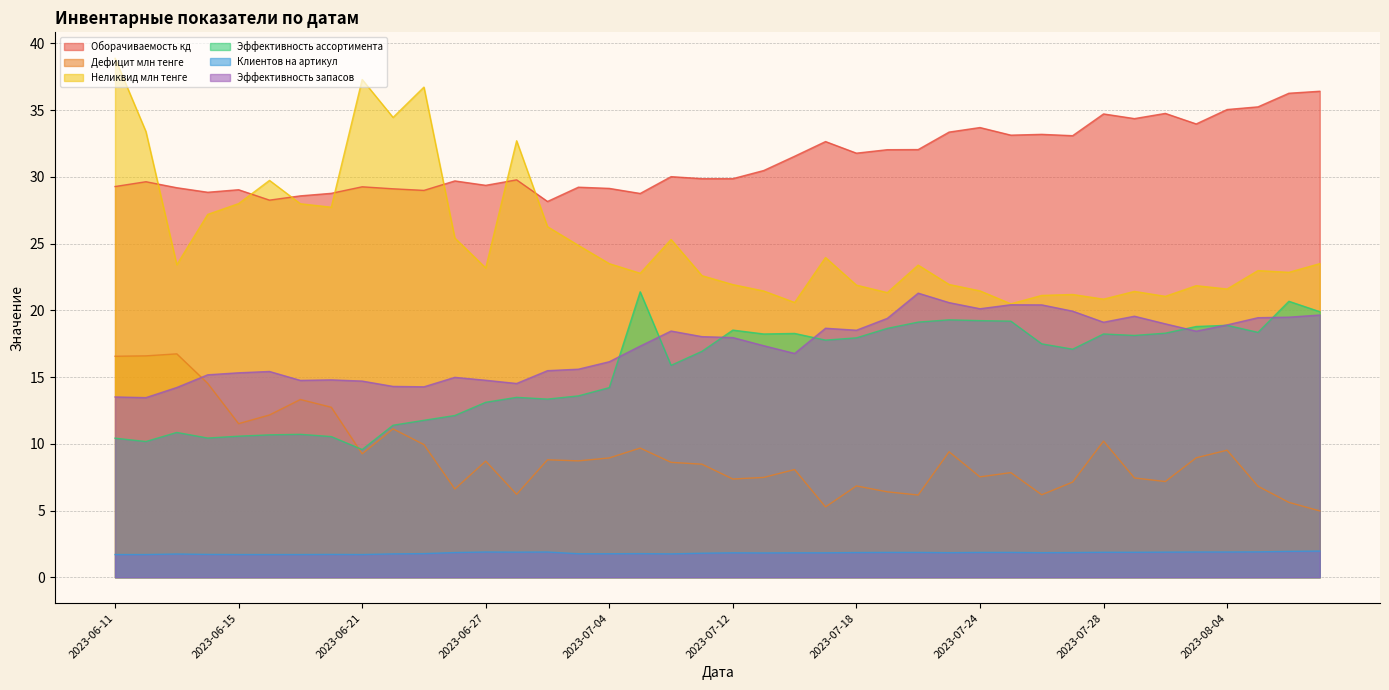

Reading left to right, list all the values displayed in this chart.

Оборачиваемость кд: 2023-06-11=29.3	2023-06-12=29.6	2023-06-13=29.2	2023-06-14=28.9	2023-06-15=29.0	2023-06-18=28.3	2023-06-19=28.6	2023-06-20=28.8	2023-06-21=29.3	2023-06-22=29.1	2023-06-25=29.0	2023-06-26=29.7	2023-06-27=29.4	2023-06-29=29.8	2023-06-30=28.2	2023-07-03=29.2	2023-07-04=29.1	2023-07-05=28.8	2023-07-10=30.0	2023-07-11=29.9	2023-07-12=29.9	2023-07-13=30.5	2023-07-14=31.6	2023-07-17=32.6	2023-07-18=31.8	2023-07-19=32.0	2023-07-20=32.0	2023-07-21=33.4	2023-07-24=33.7	2023-07-25=33.1	2023-07-26=33.2	2023-07-27=33.1	2023-07-28=34.7	2023-07-31=34.4	2023-08-01=34.8	2023-08-03=34.0	2023-08-04=35.0	2023-08-07=35.2	2023-08-09=36.3	2023-08-10=36.4
Дефицит млн тенге: 2023-06-11=16.6	2023-06-12=16.6	2023-06-13=16.7	2023-06-14=14.5	2023-06-15=11.5	2023-06-18=12.2	2023-06-19=13.3	2023-06-20=12.7	2023-06-21=9.2	2023-06-22=11.1	2023-06-25=9.9	2023-06-26=6.6	2023-06-27=8.7	2023-06-29=6.2	2023-06-30=8.8	2023-07-03=8.7	2023-07-04=8.9	2023-07-05=9.7	2023-07-10=8.6	2023-07-11=8.5	2023-07-12=7.4	2023-07-13=7.5	2023-07-14=8.1	2023-07-17=5.3	2023-07-18=6.8	2023-07-19=6.4	2023-07-20=6.2	2023-07-21=9.4	2023-07-24=7.5	2023-07-25=7.8	2023-07-26=6.2	2023-07-27=7.1	2023-07-28=10.2	2023-07-31=7.4	2023-08-01=7.2	2023-08-03=8.9	2023-08-04=9.5	2023-08-07=6.8	2023-08-09=5.6	2023-08-10=5.0
Неликвид млн тенге: 2023-06-11=38.9	2023-06-12=33.4	2023-06-13=23.4	2023-06-14=27.2	2023-06-15=28.0	2023-06-18=29.7	2023-06-19=28.0	2023-06-20=27.7	2023-06-21=37.3	2023-06-22=34.5	2023-06-25=36.7	2023-06-26=25.4	2023-06-27=23.2	2023-06-29=32.7	2023-06-30=26.3	2023-07-03=24.9	2023-07-04=23.5	2023-07-05=22.8	2023-07-10=25.3	2023-07-11=22.6	2023-07-12=21.9	2023-07-13=21.4	2023-07-14=20.6	2023-07-17=24.0	2023-07-18=21.9	2023-07-19=21.3	2023-07-20=23.4	2023-07-21=21.9	2023-07-24=21.5	2023-07-25=20.5	2023-07-26=21.1	2023-07-27=21.2	2023-07-28=20.8	2023-07-31=21.4	2023-08-01=21.1	2023-08-03=21.9	2023-08-04=21.6	2023-08-07=23.0	2023-08-09=22.9	2023-08-10=23.5
Эффективность ассортимента: 2023-06-11=10.4	2023-06-12=10.2	2023-06-13=10.8	2023-06-14=10.4	2023-06-15=10.6	2023-06-18=10.7	2023-06-19=10.7	2023-06-20=10.5	2023-06-21=9.6	2023-06-22=11.4	2023-06-25=11.8	2023-06-26=12.1	2023-06-27=13.1	2023-06-29=13.5	2023-06-30=13.3	2023-07-03=13.6	2023-07-04=14.2	2023-07-05=21.4	2023-07-10=15.9	2023-07-11=16.9	2023-07-12=18.5	2023-07-13=18.2	2023-07-14=18.3	2023-07-17=17.8	2023-07-18=17.9	2023-07-19=18.6	2023-07-20=19.1	2023-07-21=19.3	2023-07-24=19.2	2023-07-25=19.2	2023-07-26=17.5	2023-07-27=17.1	2023-07-28=18.2	2023-07-31=18.1	2023-08-01=18.3	2023-08-03=18.8	2023-08-04=18.9	2023-08-07=18.4	2023-08-09=20.7	2023-08-10=19.9
Клиентов на артикул: 2023-06-11=1.7	2023-06-12=1.7	2023-06-13=1.7	2023-06-14=1.7	2023-06-15=1.7	2023-06-18=1.7	2023-06-19=1.7	2023-06-20=1.7	2023-06-21=1.7	2023-06-22=1.8	2023-06-25=1.8	2023-06-26=1.9	2023-06-27=1.9	2023-06-29=1.9	2023-06-30=1.9	2023-07-03=1.8	2023-07-04=1.8	2023-07-05=1.8	2023-07-10=1.8	2023-07-11=1.8	2023-07-12=1.8	2023-07-13=1.8	2023-07-14=1.8	2023-07-17=1.8	2023-07-18=1.9	2023-07-19=1.9	2023-07-20=1.9	2023-07-21=1.8	2023-07-24=1.9	2023-07-25=1.9	2023-07-26=1.8	2023-07-27=1.9	2023-07-28=1.9	2023-07-31=1.9	2023-08-01=1.9	2023-08-03=1.9	2023-08-04=1.9	2023-08-07=1.9	2023-08-09=1.9	2023-08-10=2.0
Эффективность запасов: 2023-06-11=13.5	2023-06-12=13.5	2023-06-13=14.2	2023-06-14=15.2	2023-06-15=15.3	2023-06-18=15.4	2023-06-19=14.8	2023-06-20=14.8	2023-06-21=14.7	2023-06-22=14.3	2023-06-25=14.3	2023-06-26=15.0	2023-06-27=14.8	2023-06-29=14.5	2023-06-30=15.5	2023-07-03=15.6	2023-07-04=16.1	2023-07-05=17.3	2023-07-10=18.4	2023-07-11=18.0	2023-07-12=18.0	2023-07-13=17.4	2023-07-14=16.8	2023-07-17=18.7	2023-07-18=18.5	2023-07-19=19.4	2023-07-20=21.3	2023-07-21=20.6	2023-07-24=20.1	2023-07-25=20.4	2023-07-26=20.4	2023-07-27=19.9	2023-07-28=19.1	2023-07-31=19.6	2023-08-01=19.0	2023-08-03=18.4	2023-08-04=18.9	2023-08-07=19.4	2023-08-09=19.5	2023-08-10=19.6